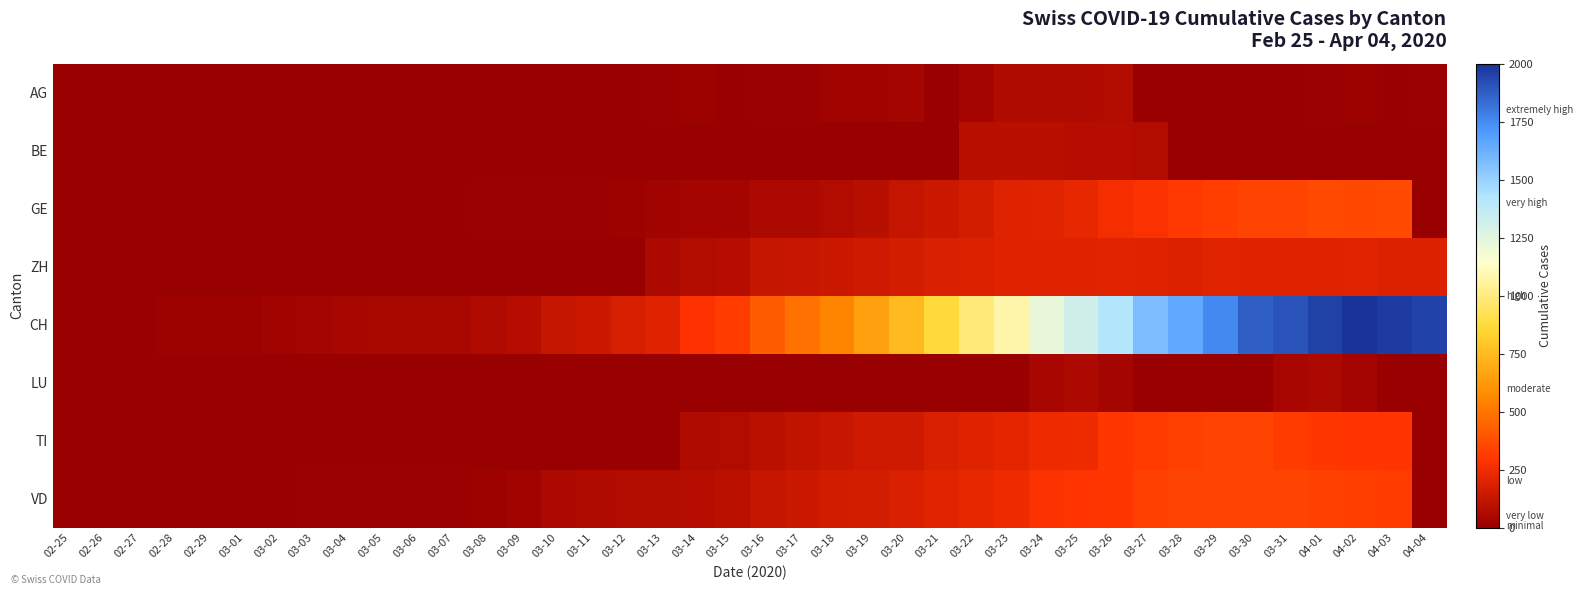

What is the maximum value shown in the chart?

2002